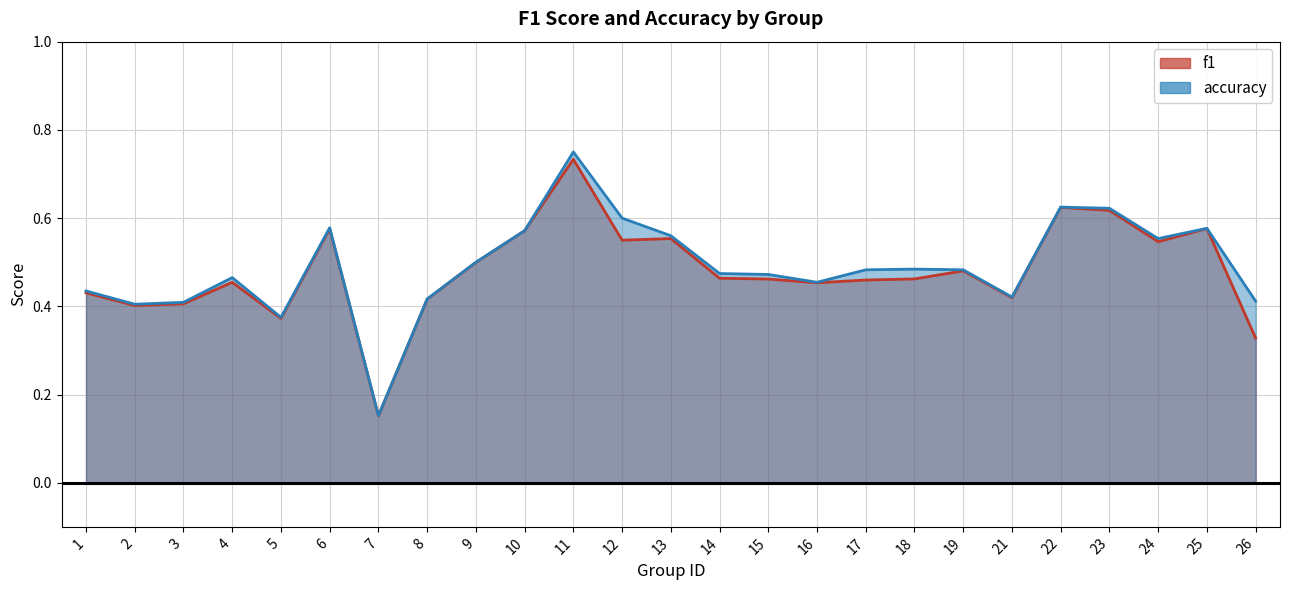

True or false: accuracy has more than 1 interior local peaks.

True